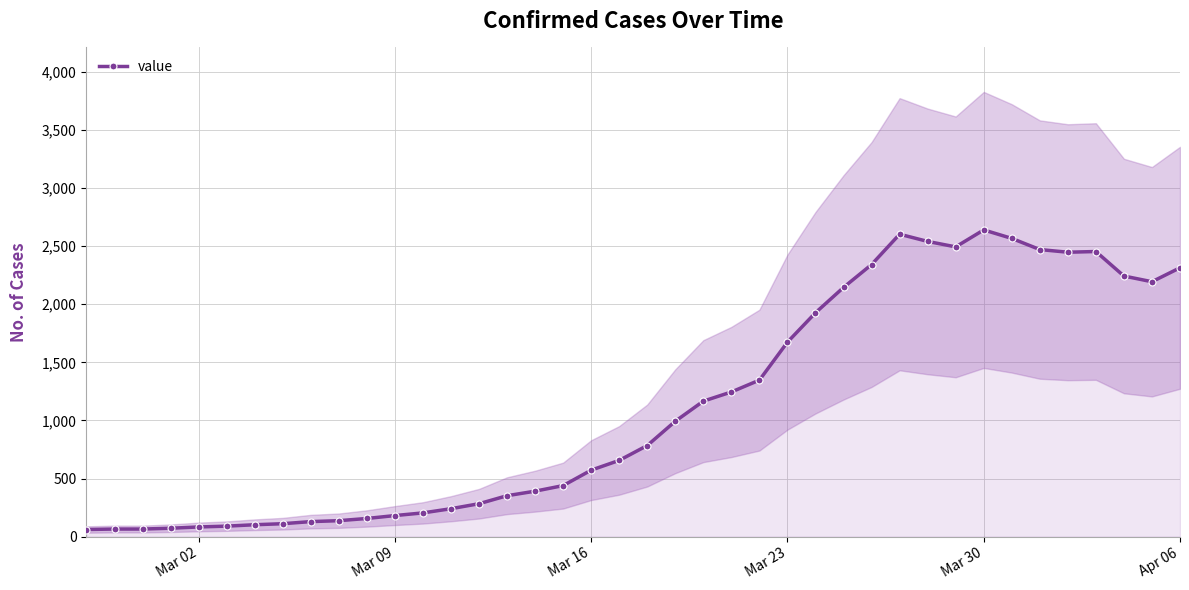

True or false: value has more than 2 points higher than both neighbors.

True